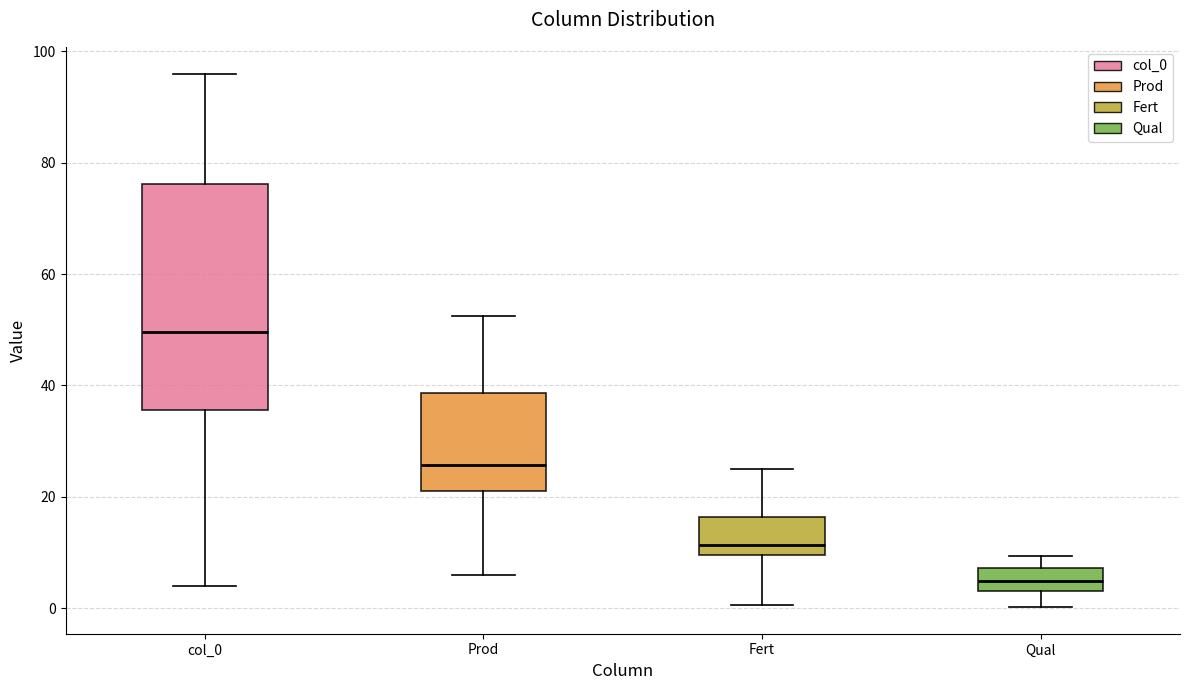

Reading left to right, read every box against the y-axis: the position of its median line, the range the box covers, and the ends of its whiskers. The values are not printed on the chart, so give them approximately, as read against the axis.

col_0: median 50, box 36 to 76, whiskers 4 to 96
Prod: median 26, box 22 to 38, whiskers 6 to 52
Fert: median 12, box 10 to 16, whiskers 0 to 26
Qual: median 4 (inside the box), box 4 to 8, whiskers 0 to 10